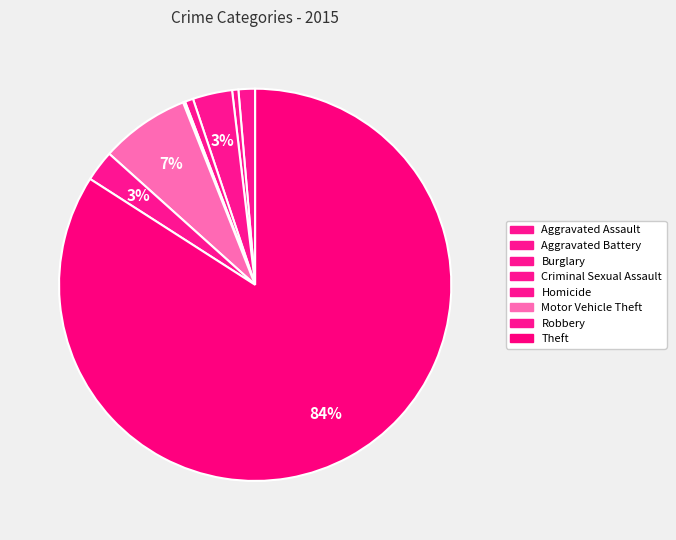

Is the sum of Criminal Sexual Assault and Theft greater than half?

Yes